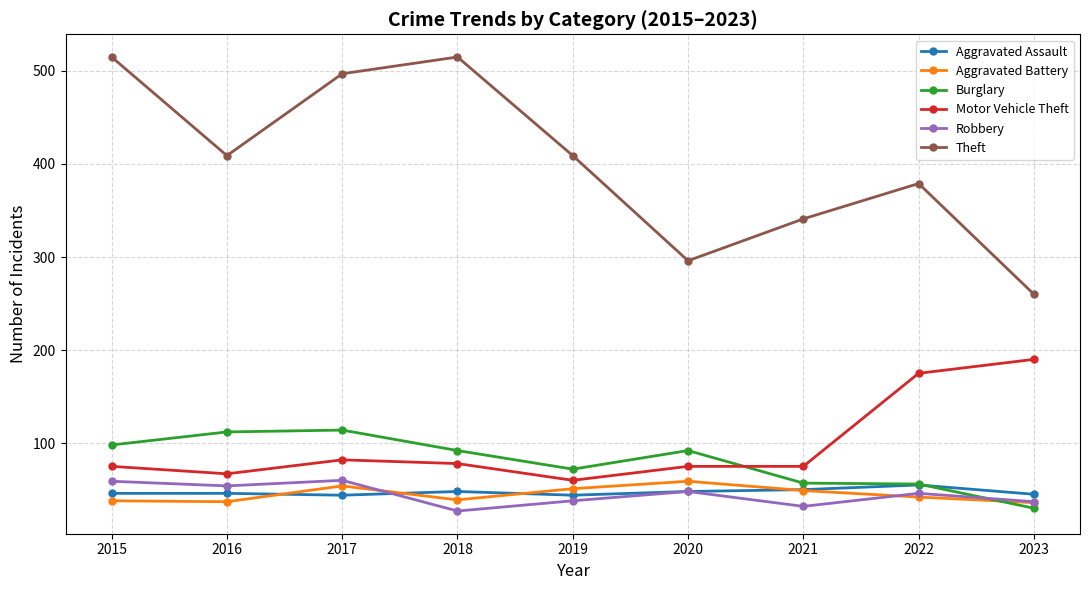

In Aggravated Assault, how many points are lower than both neighbors (excluding endpoints)?

2